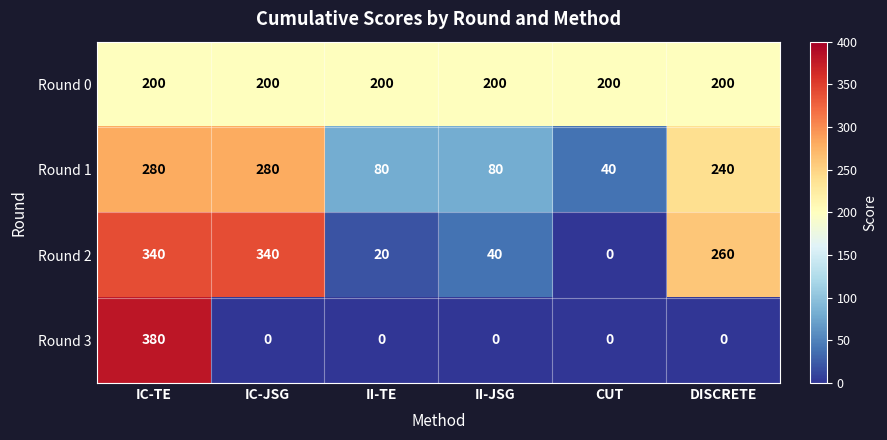

At which label is Round 2 closest to 170?

DISCRETE